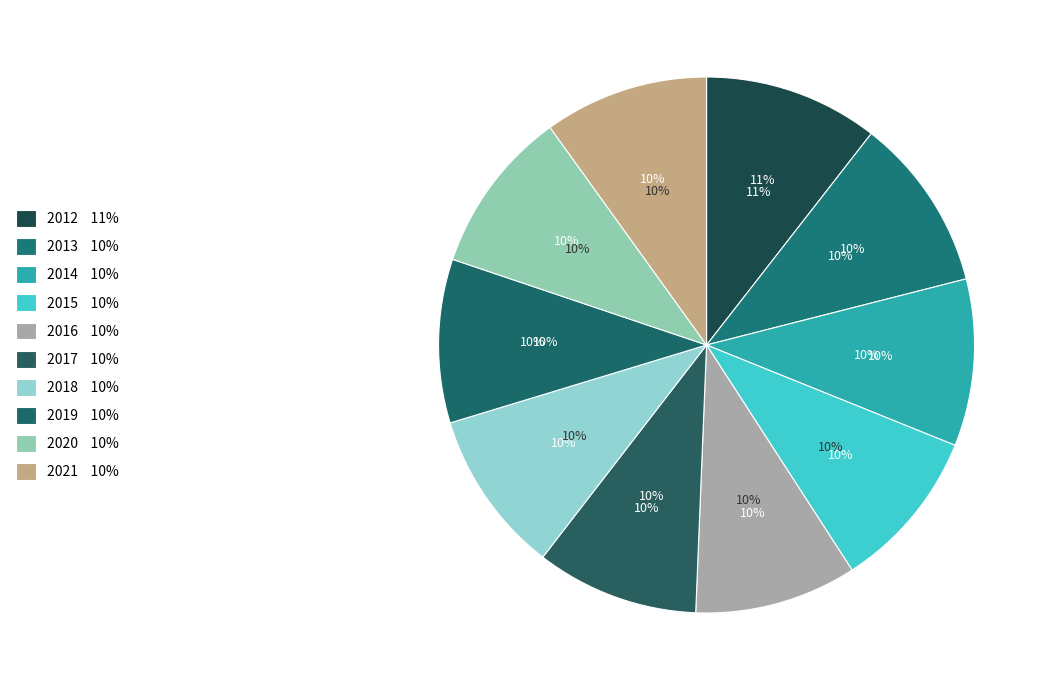

Combined, do 2015 and 2020 account for over 50%?

No